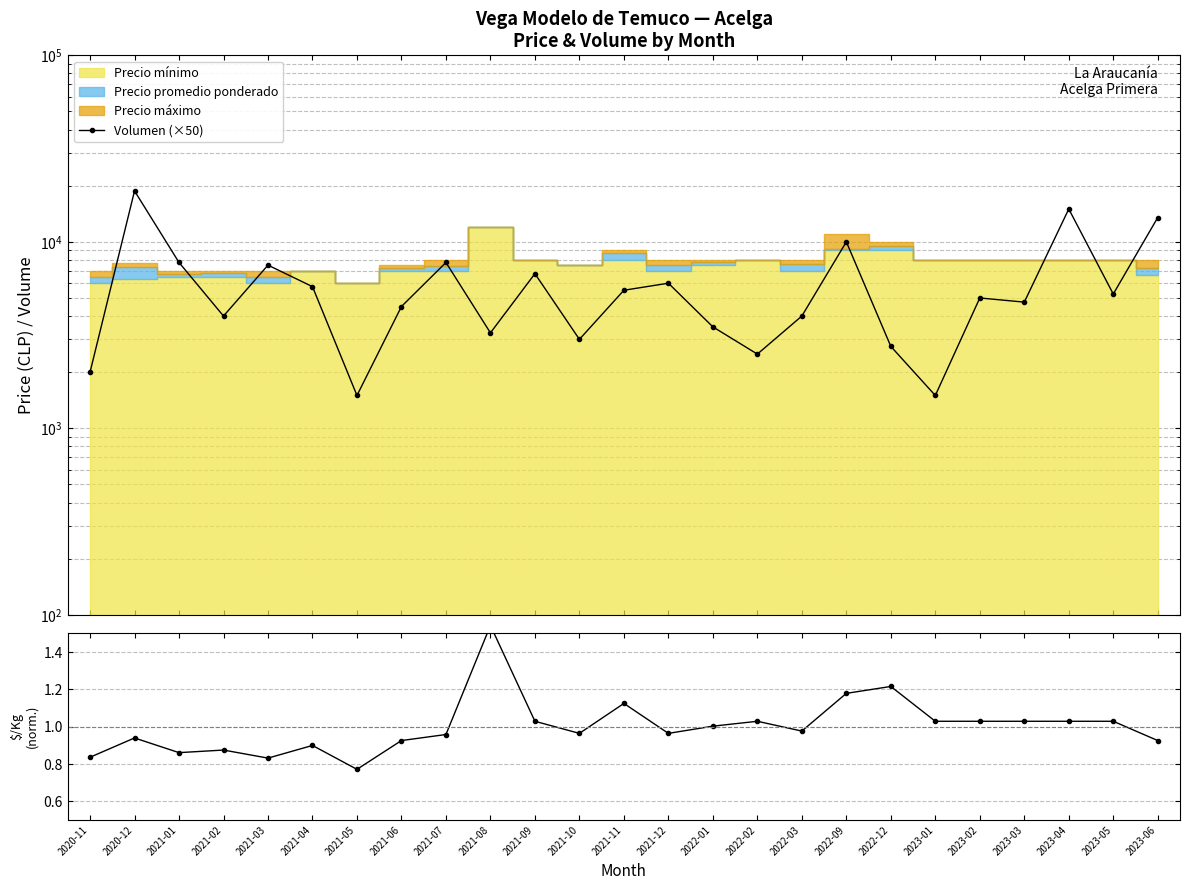

What is the highest value of the Precio $/Kg (norm.) series?

1.5